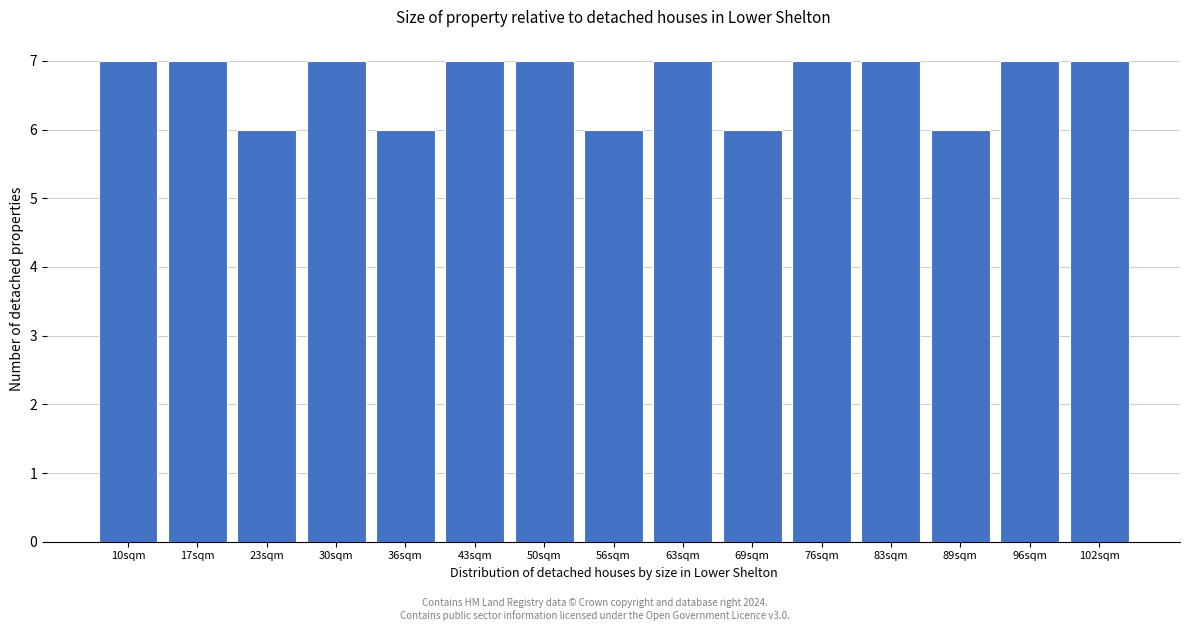

Reading left to right, list all the values displayed in this chart.

7	7	6	7	6	7	7	6	7	6	7	7	6	7	7